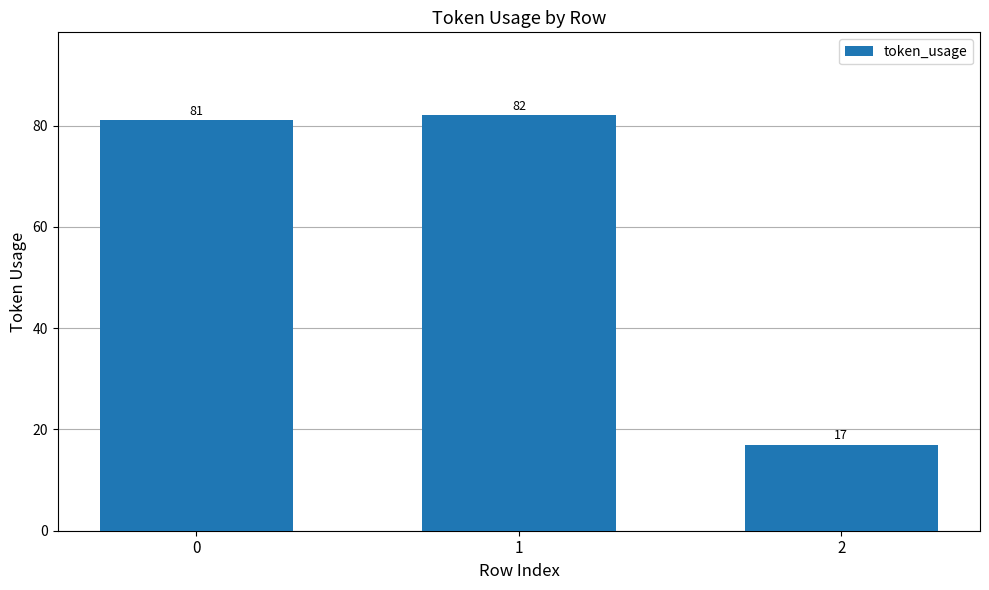

Are the bars horizontal?

No